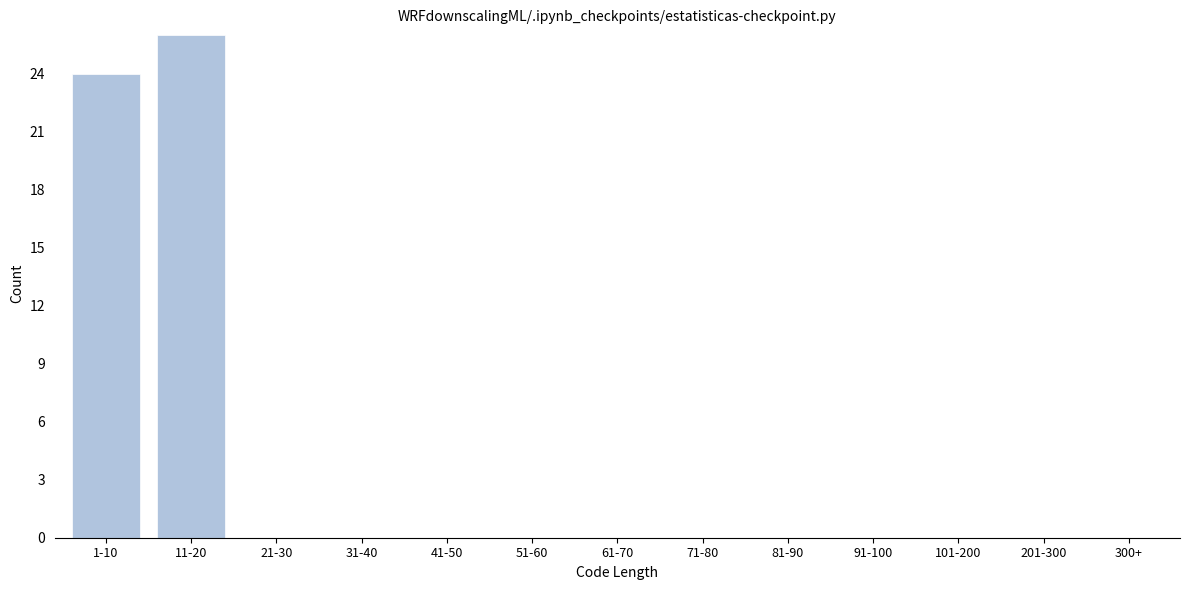

Reading right to left, transcribe all the data shown in this chart.

201-300=0	101-200=0	91-100=0	81-90=0	71-80=0	61-70=0	51-60=0	41-50=0	31-40=0	21-30=0	11-20=26	1-10=24